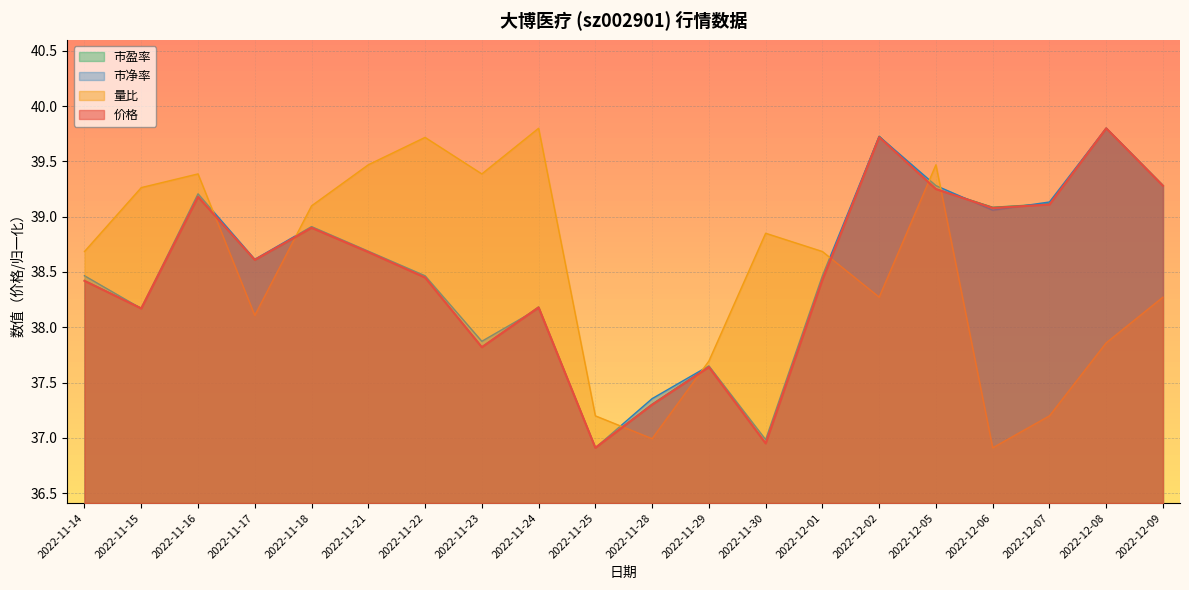

Rank the categories by 价格 value from lowest to highest.

2022-11-25, 2022-11-30, 2022-11-28, 2022-11-29, 2022-11-23, 2022-11-15, 2022-11-24, 2022-11-14, 2022-12-01, 2022-11-22, 2022-11-17, 2022-11-21, 2022-11-18, 2022-12-06, 2022-12-07, 2022-11-16, 2022-12-05, 2022-12-09, 2022-12-02, 2022-12-08